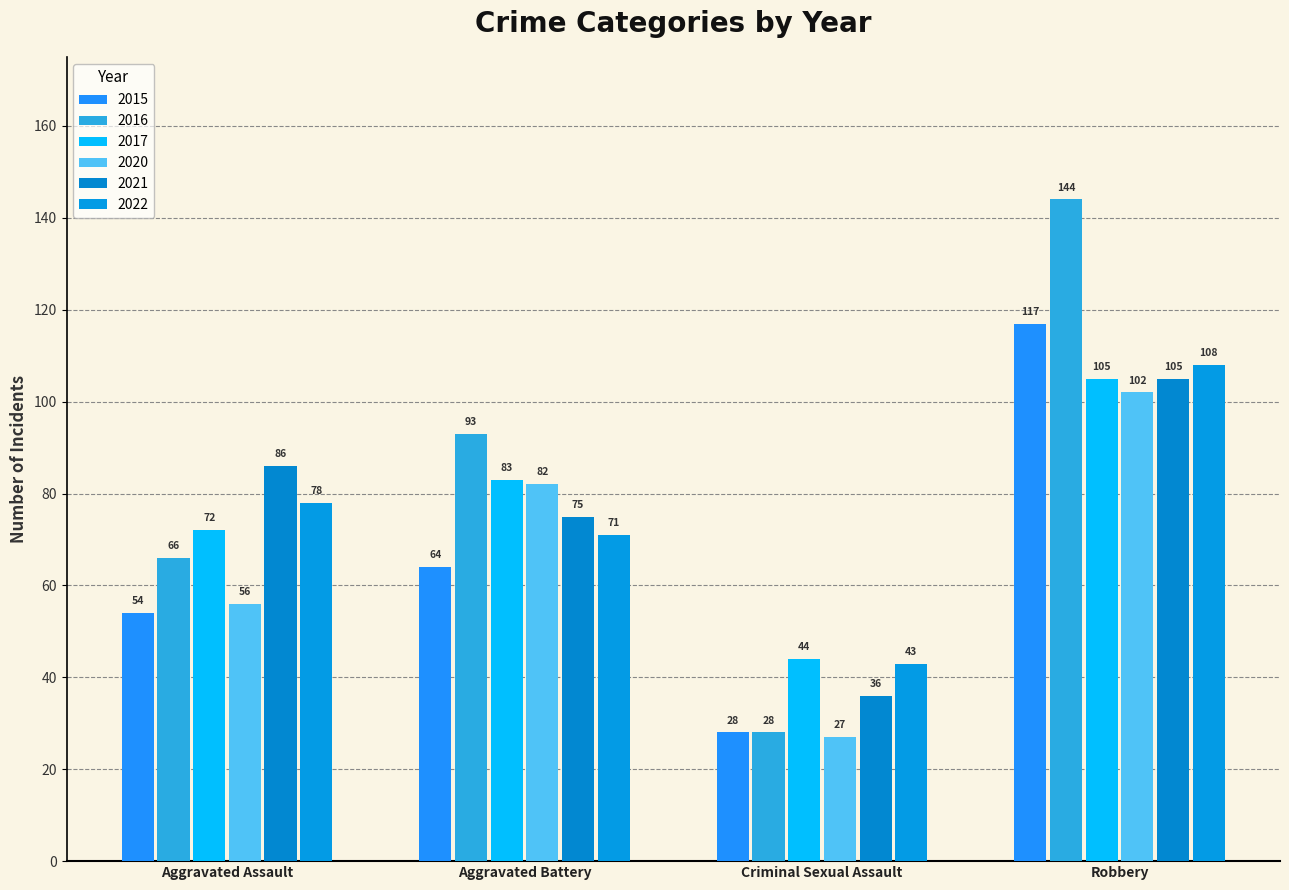

Does the chart contain stacked bars?

No